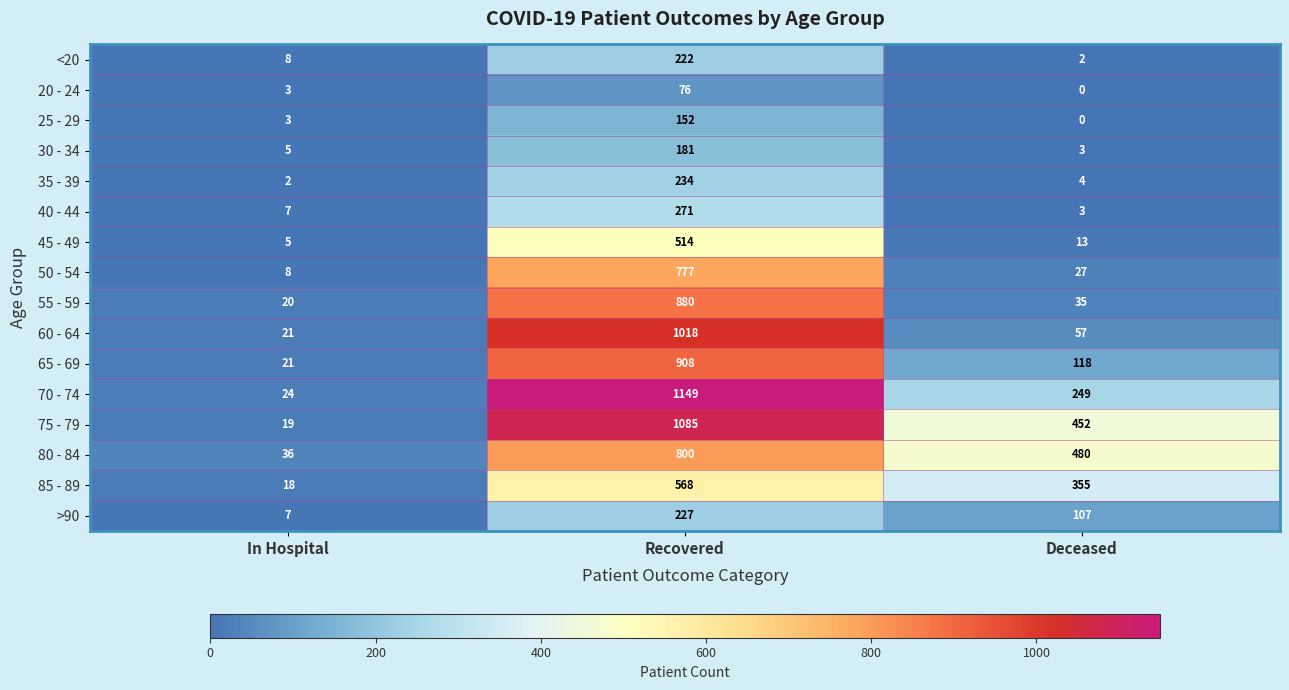

List the series in order of their peak value, lowest first.

20 - 24, 25 - 29, 30 - 34, <20, >90, 35 - 39, 40 - 44, 45 - 49, 85 - 89, 50 - 54, 80 - 84, 55 - 59, 65 - 69, 60 - 64, 75 - 79, 70 - 74